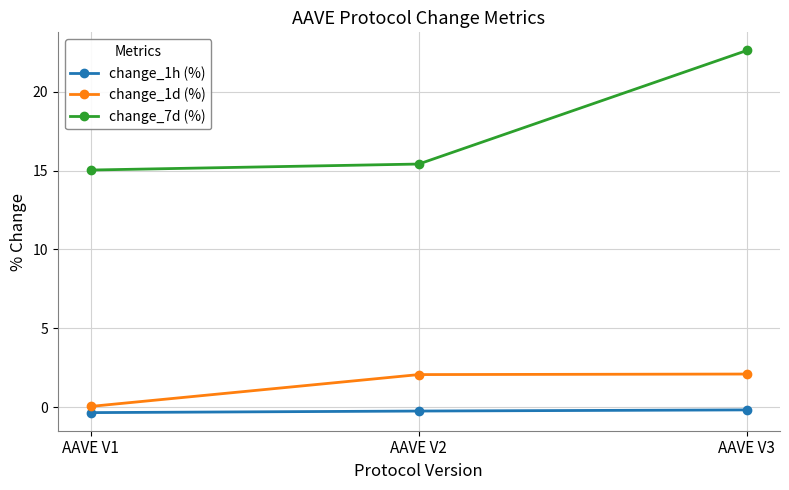

At which label does change_7d (%) reach its minimum?

AAVE V1